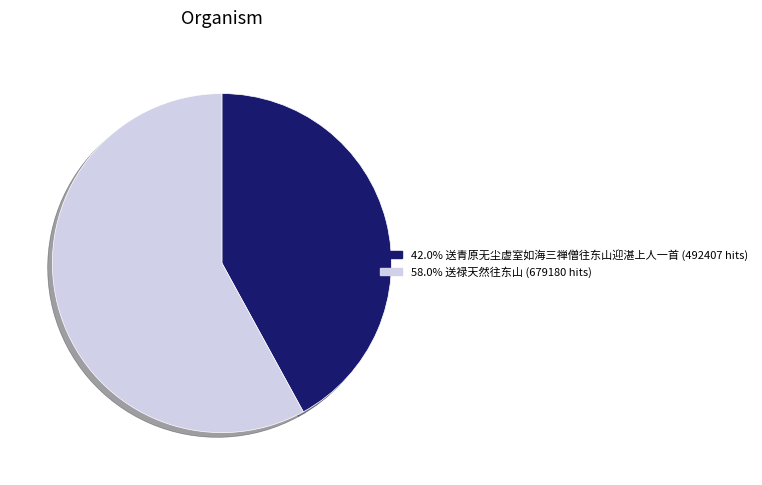

Does any single category account for the majority?

Yes